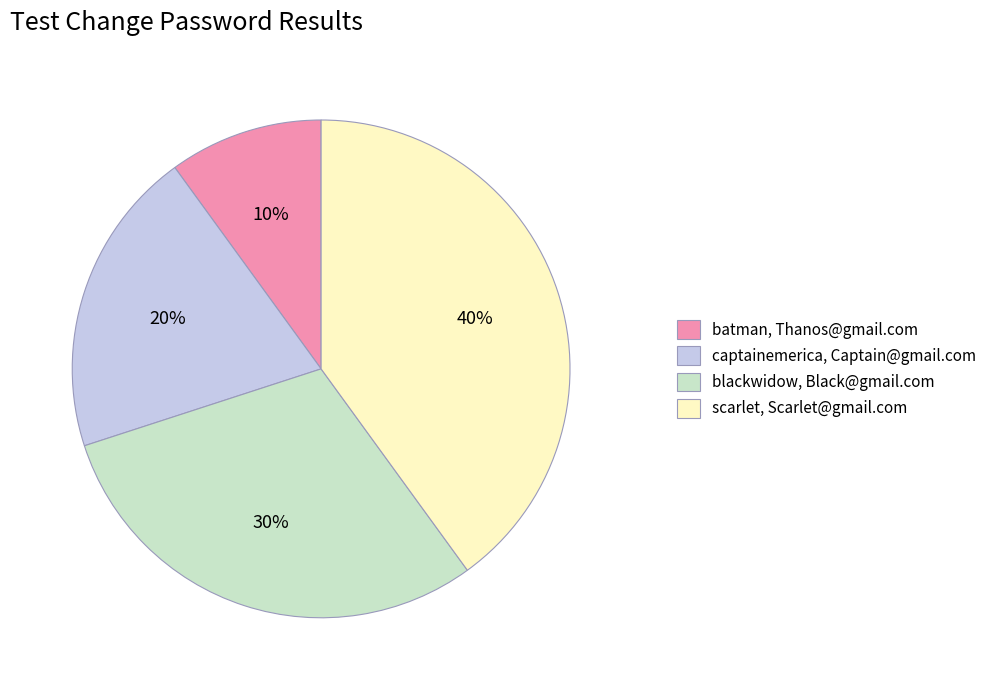

Is it true that blackwidow, Black@gmail.com is 43% of the pie?

False